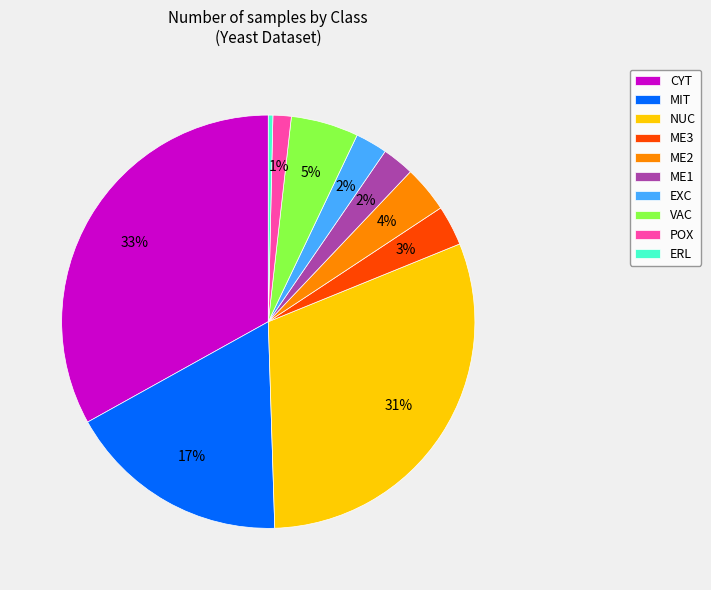

Between ME3 and ERL, which is larger?

ME3